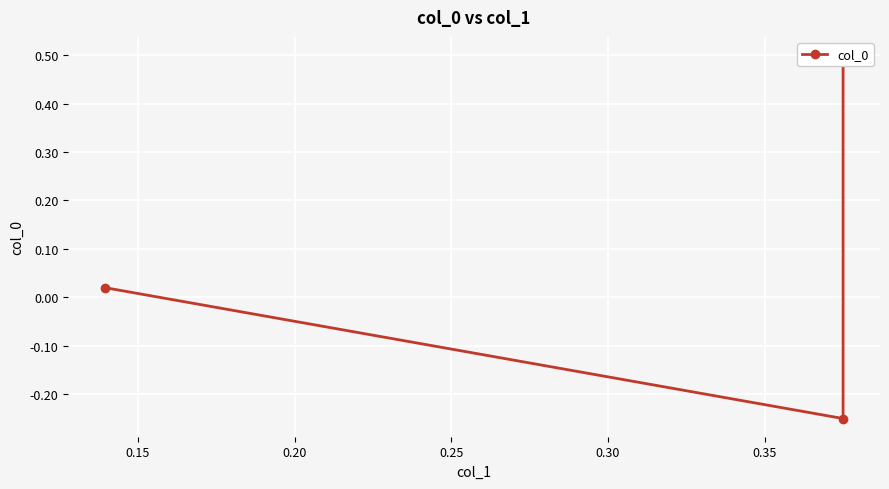

Reading left to right, list all the values displayed in this chart.

0.5	-0.2	0.0